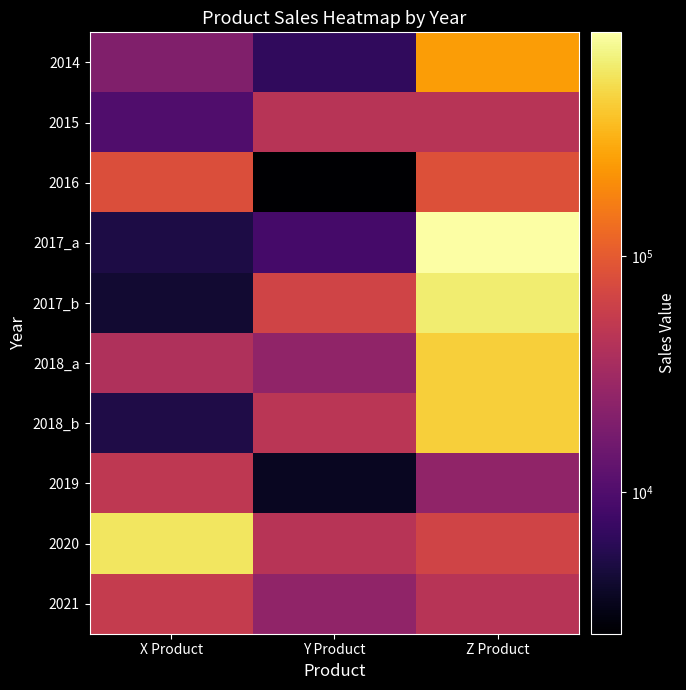

Count the number of categories in the chart.

3